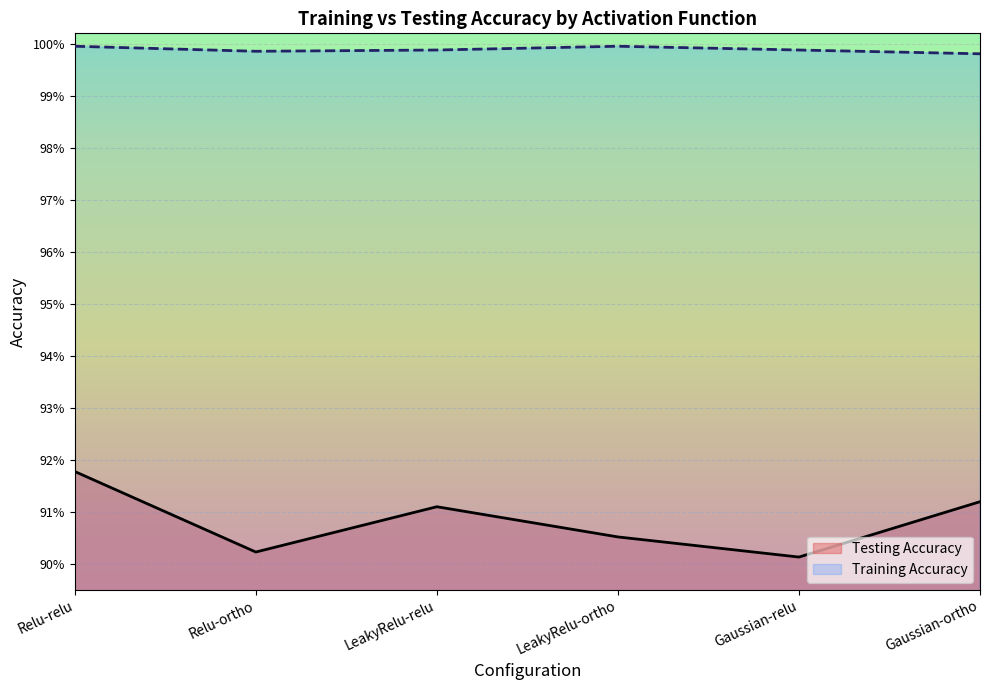

True or false: Training Accuracy and Testing Accuracy cross at least once.

False